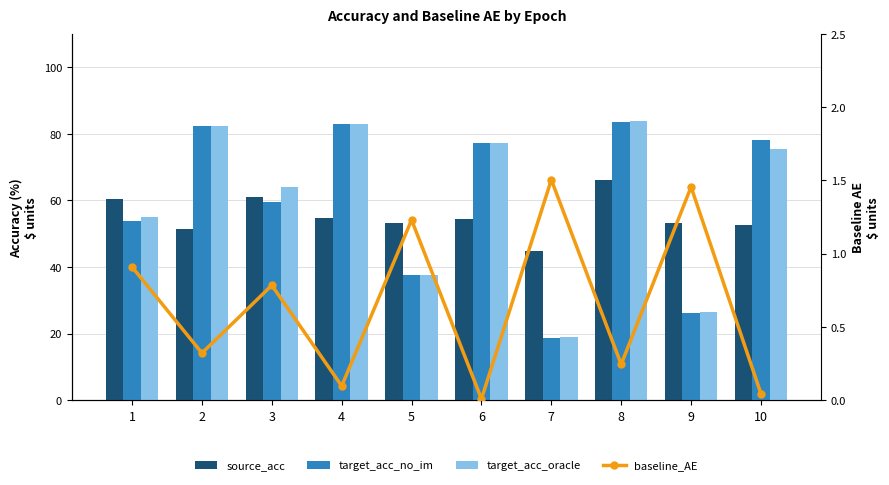

What is the total value across all series at 2?

216.5